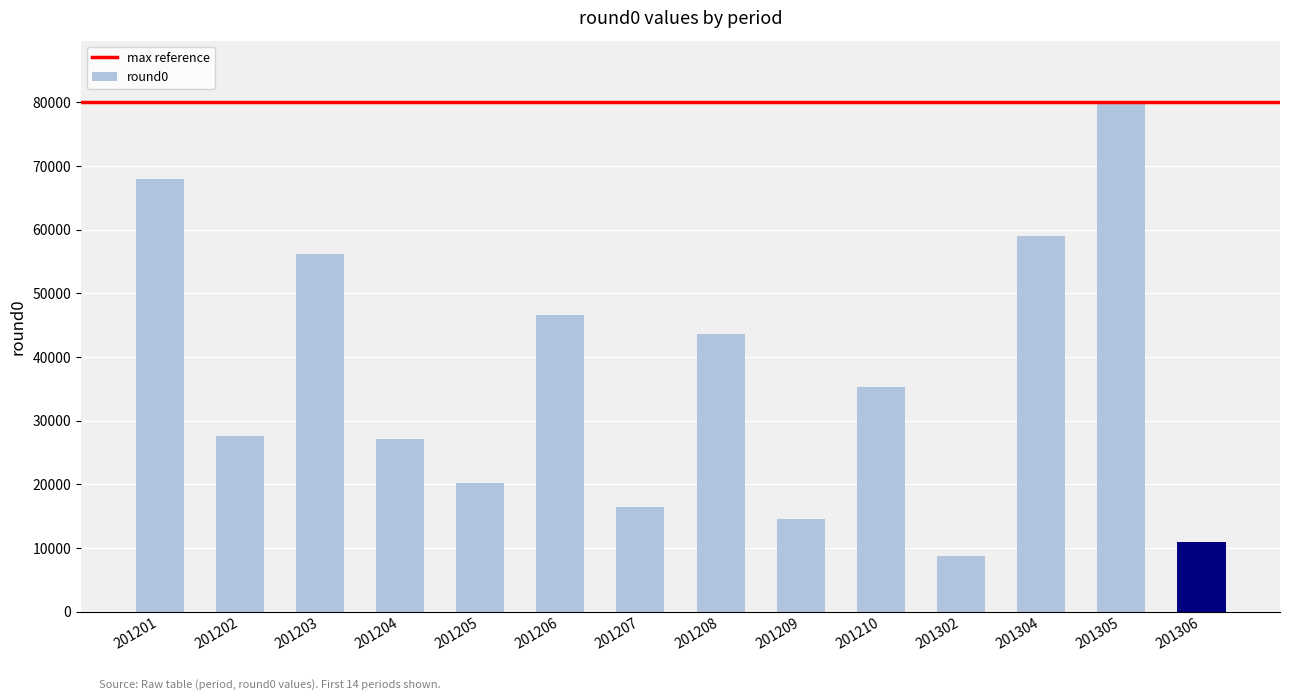

What is the smallest value displayed?

8716.4